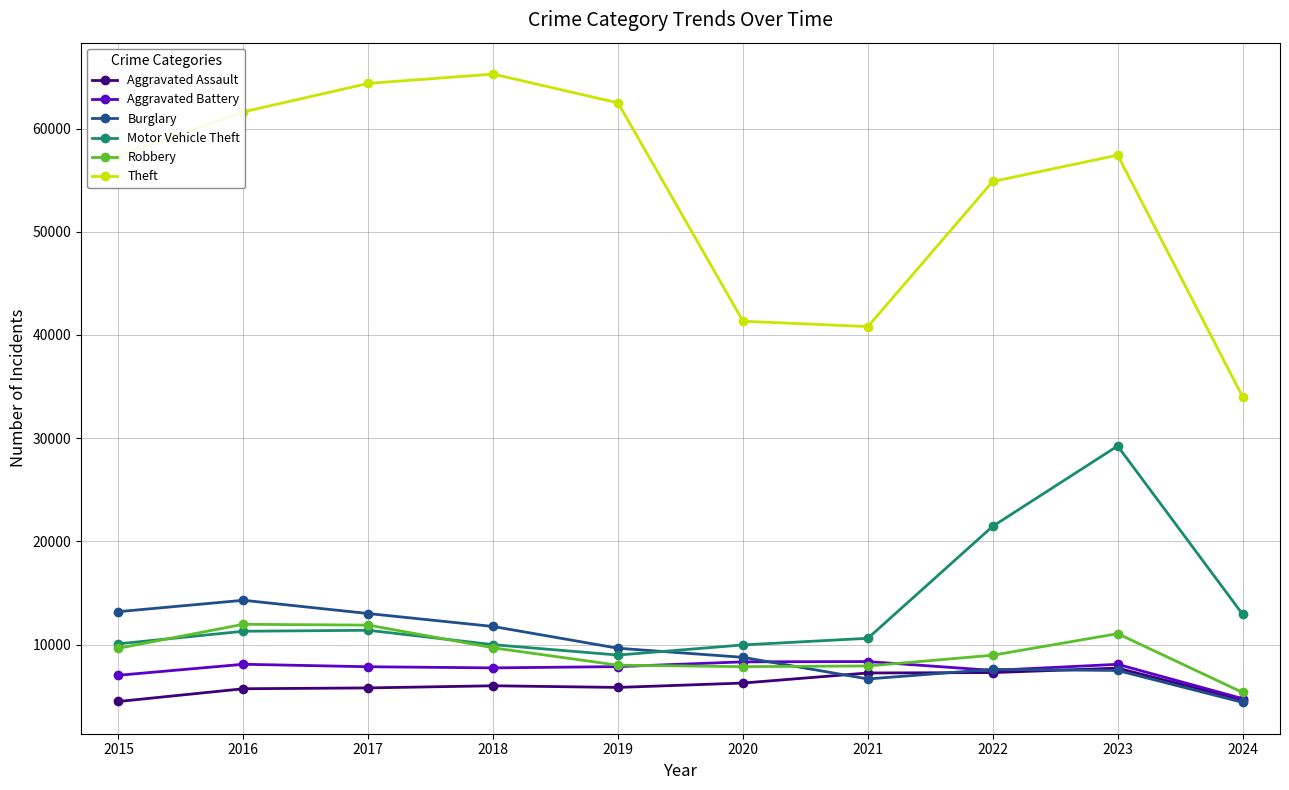

Is this an area chart (filled region under the line)?

No